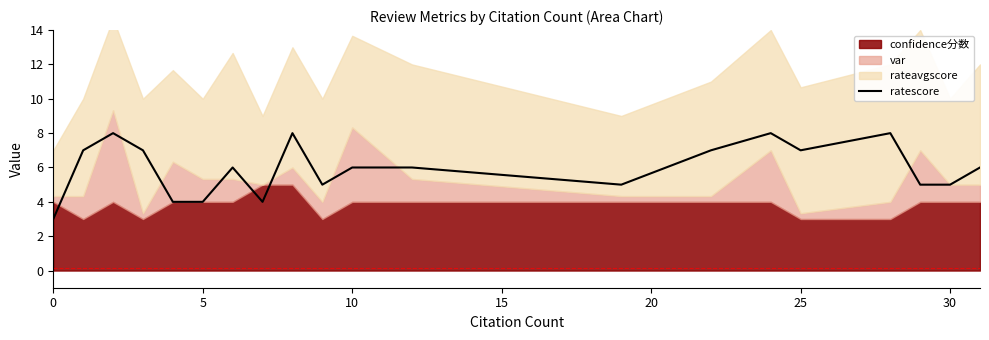

Where is the data nearest to the value 5?

9